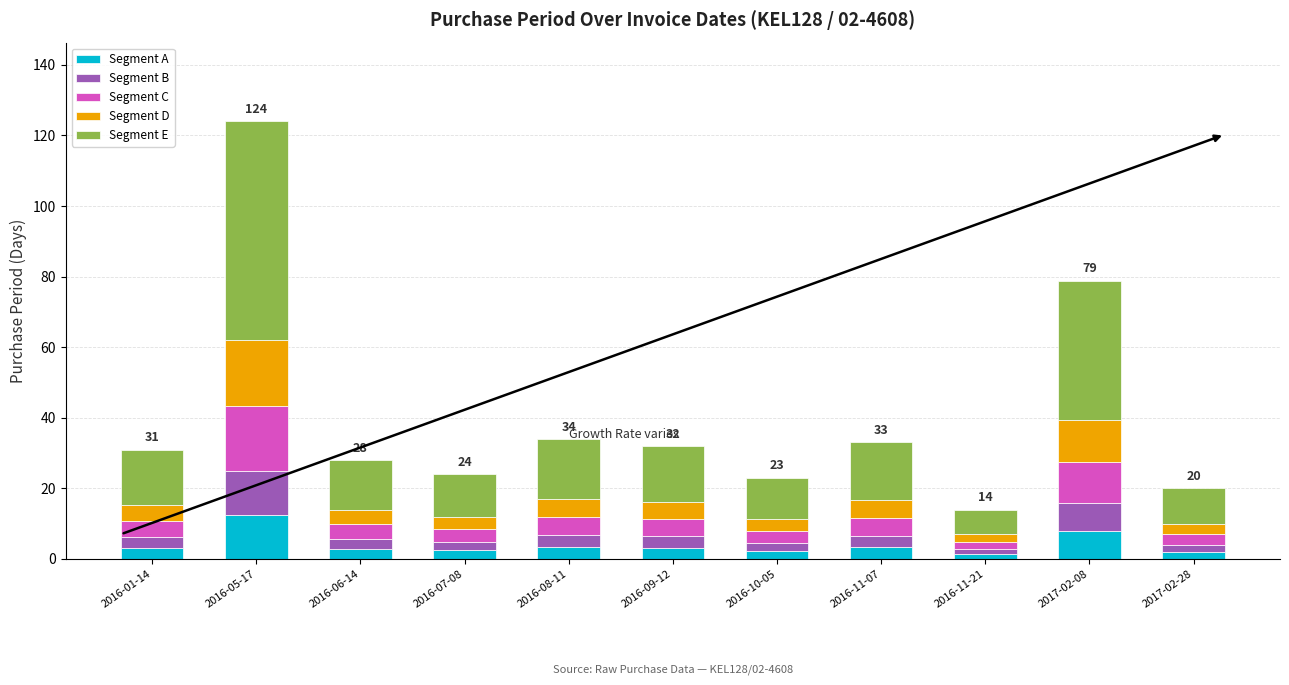

Are the bars horizontal?

No